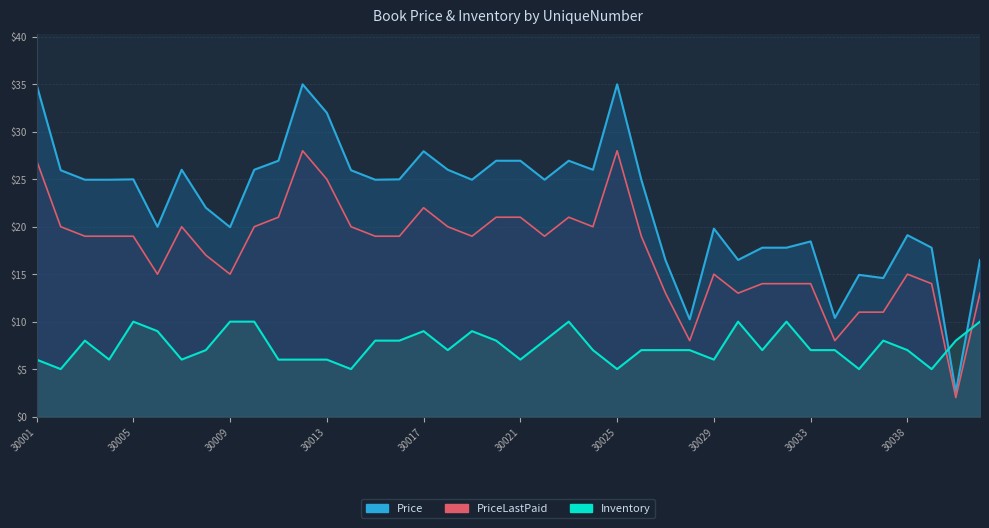

At how many categories does at least one series exceed 14?

37